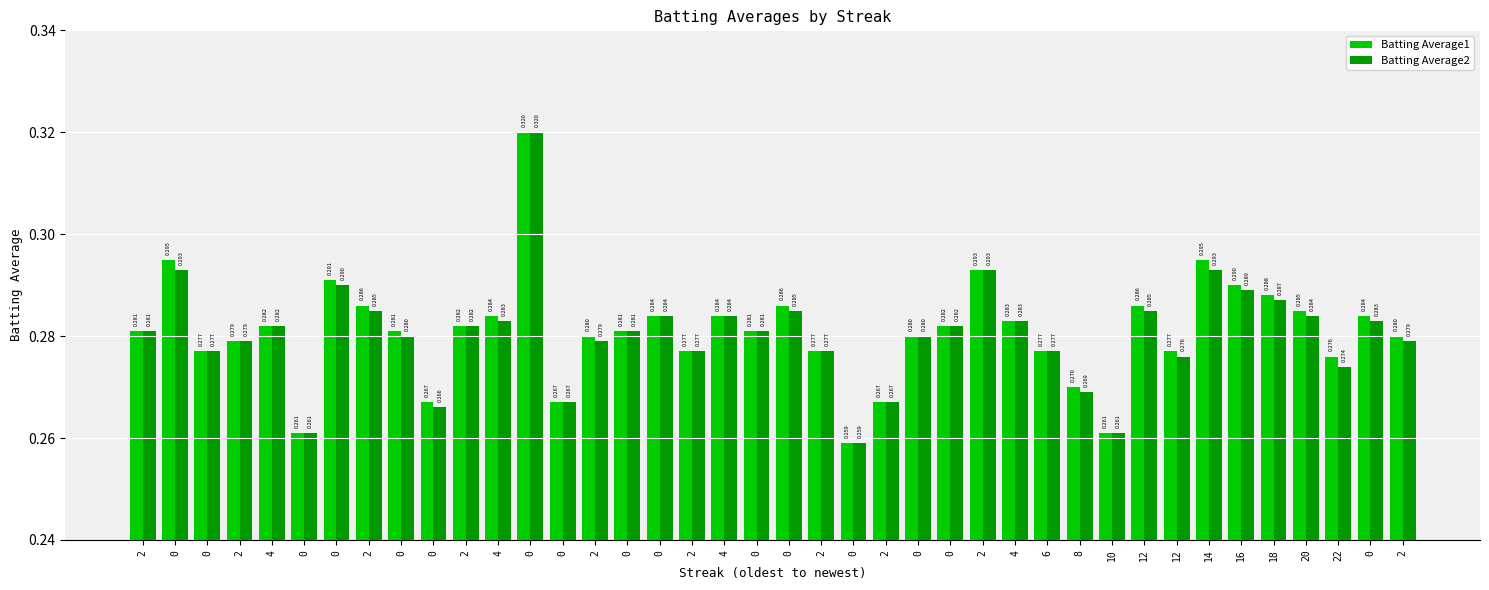

How many groups of bars are there?

40